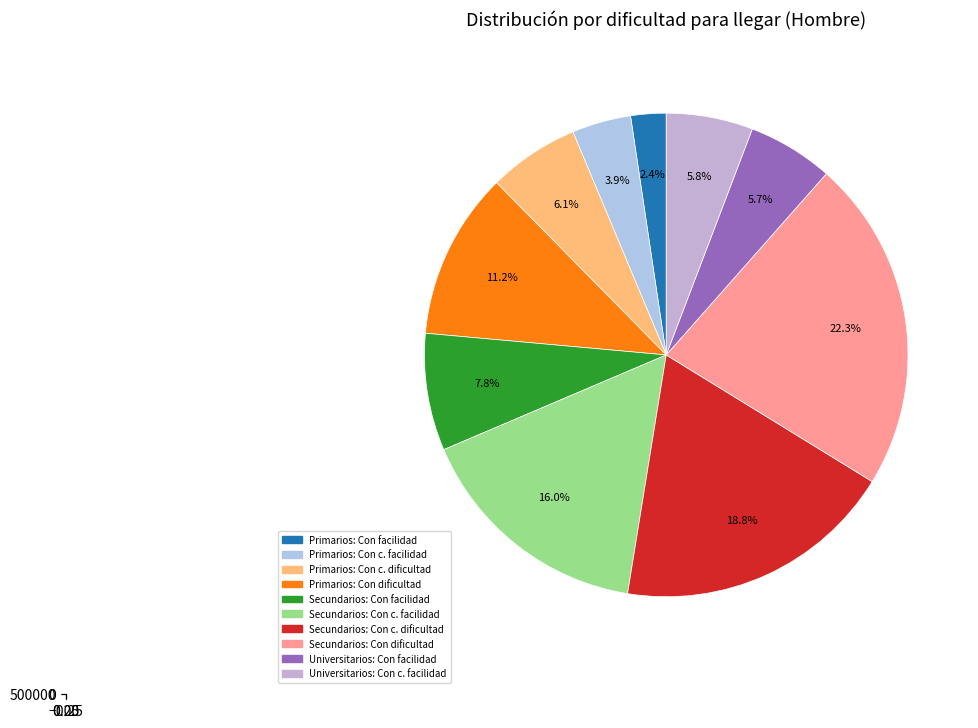

The Con cierta/alguna dificultad slice represents 19% of the pie. True or false?

False